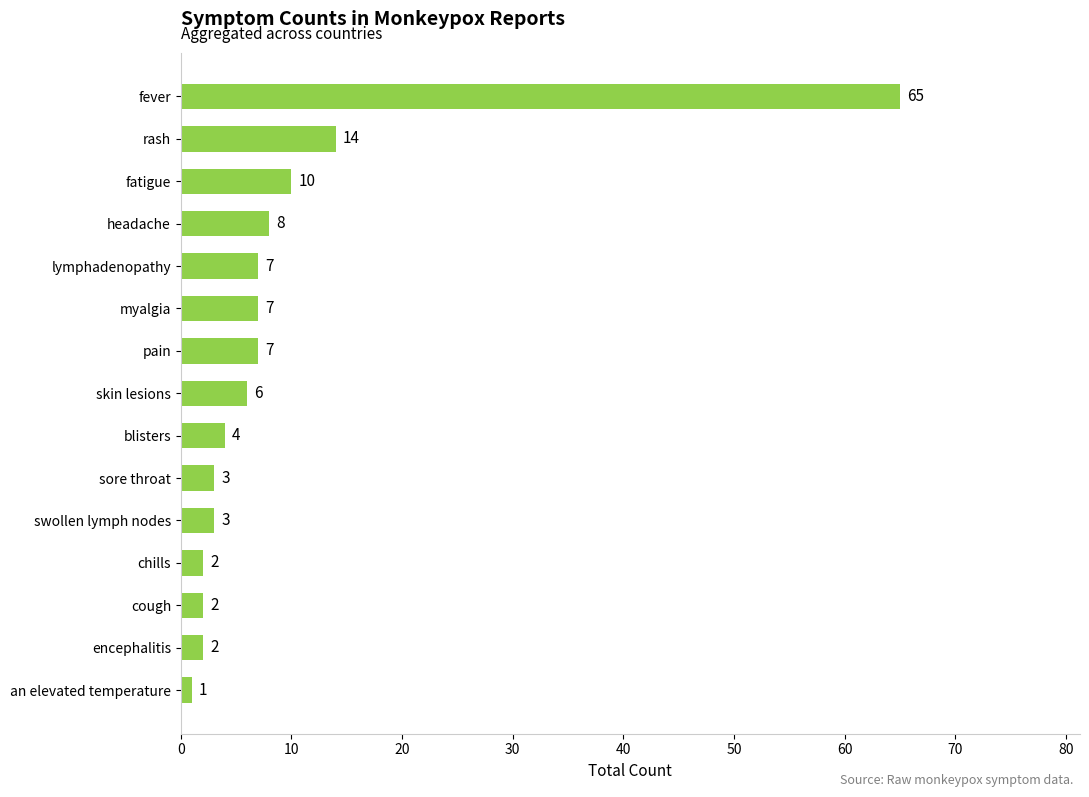

What value does the data have at pain, to the nearest 10?

10